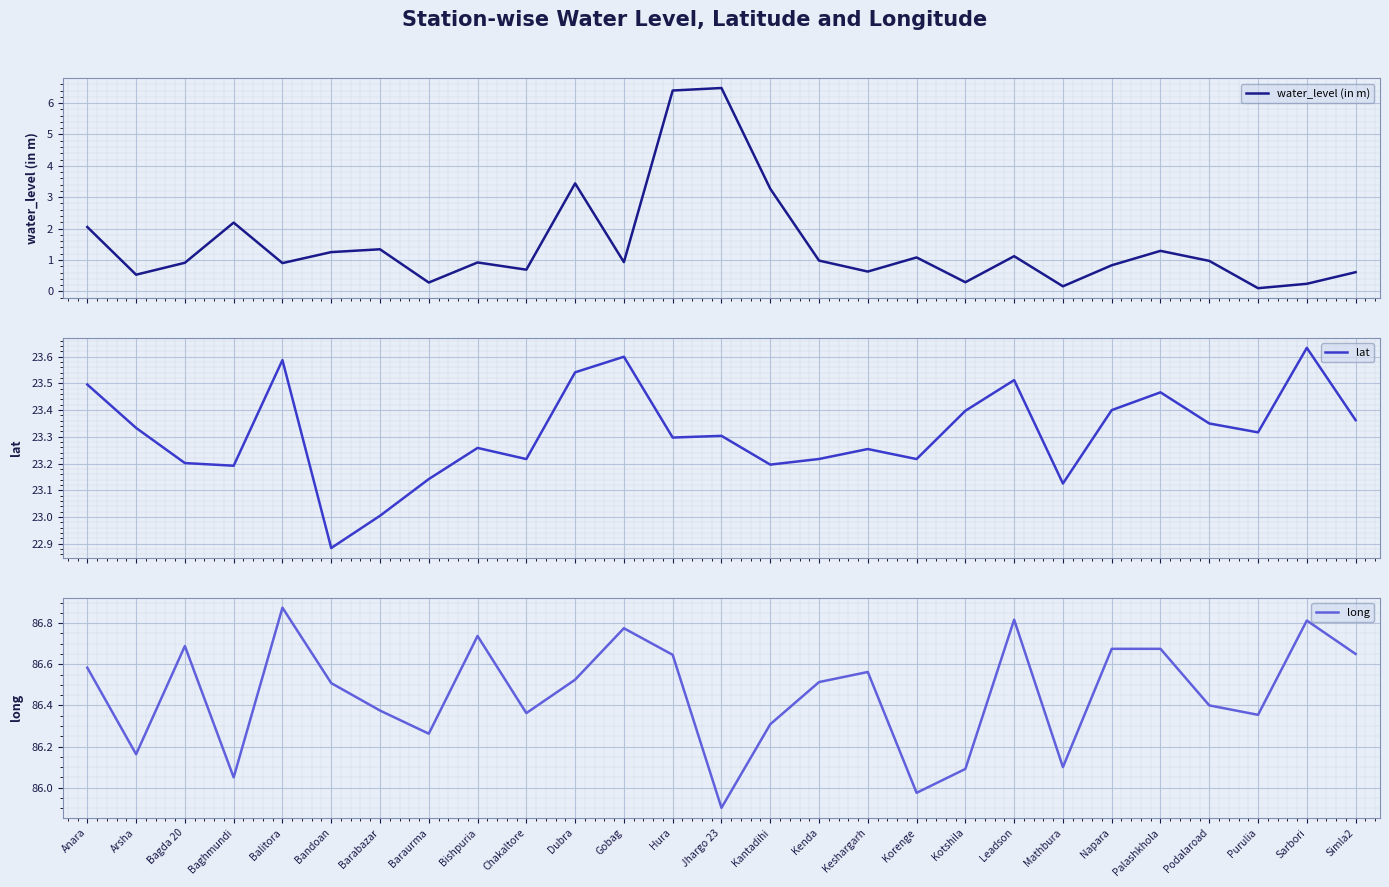

What is the sum of the water_level (in m) values at Leadson and Kenda?

2.1